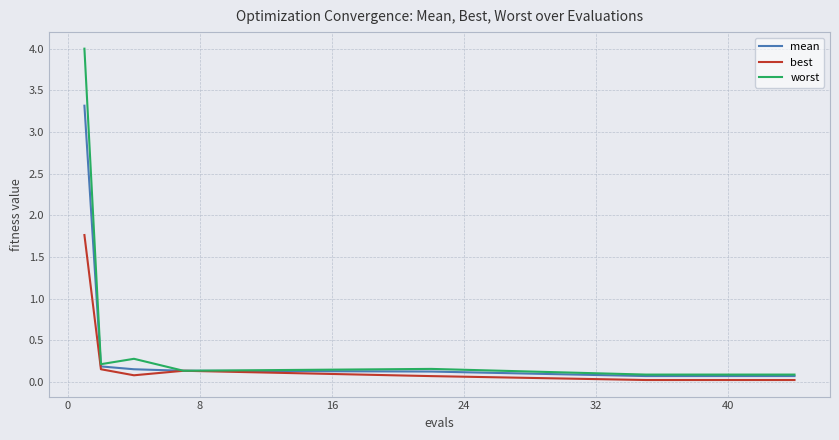

Rank the series by their maximum value, from highest to lowest.

worst, mean, best